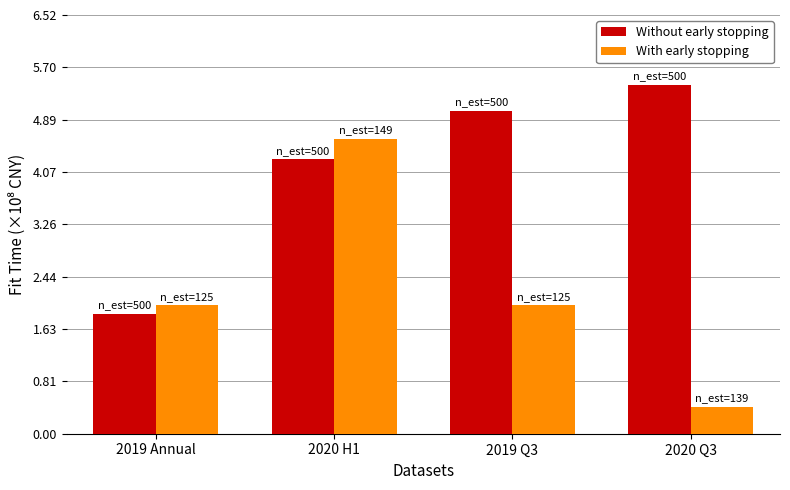

List the series in order of their peak value, highest first.

Without early stopping, With early stopping